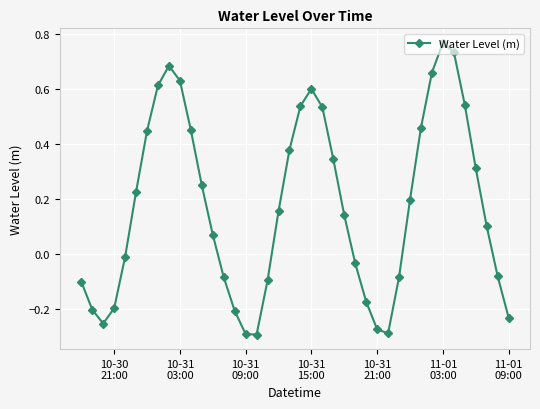

True or false: there are more than 0 points higher than both neighbors.

True